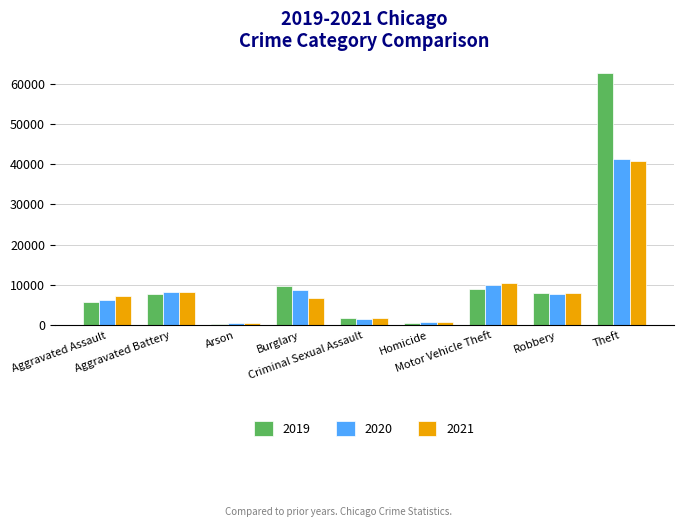

Which series has the largest range (max minus min)?

2019